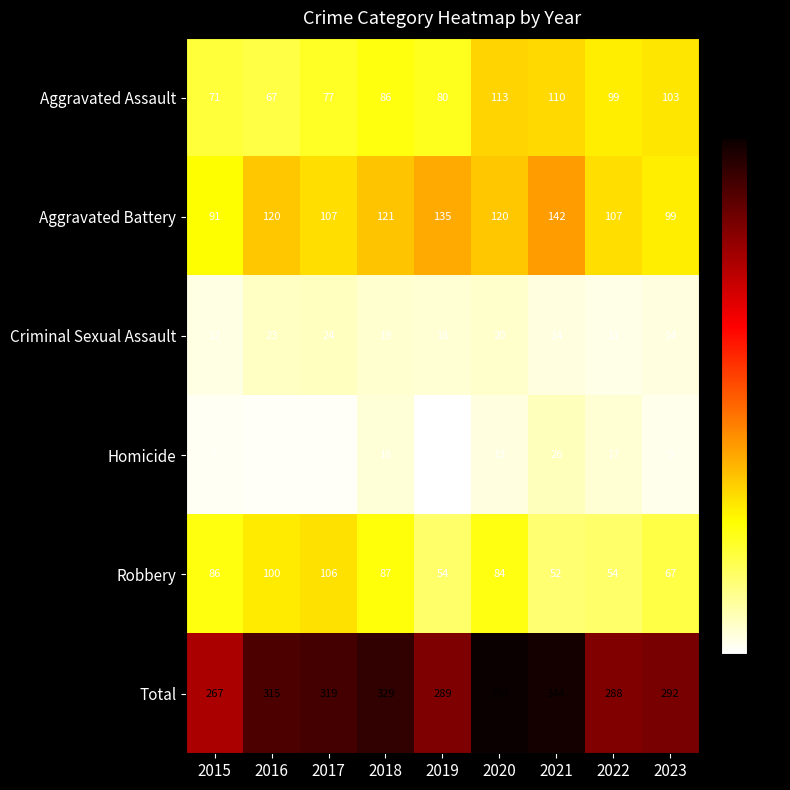

Where is Aggravated Assault nearest to the value 90?

2018